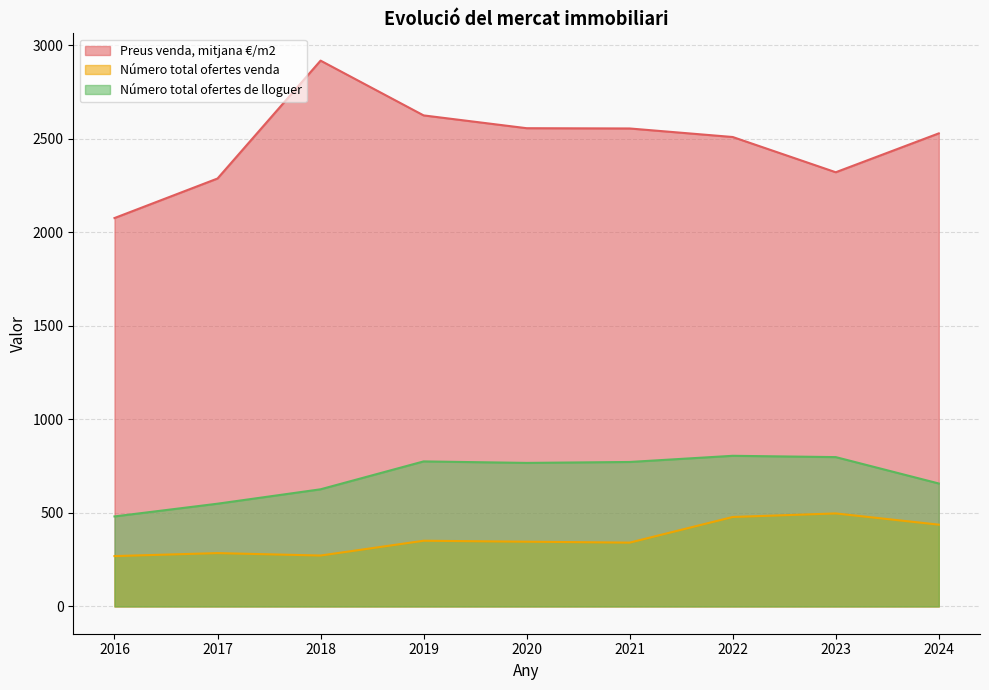

The value of Número total ofertes de lloguer at 2021 is 388.8. True or false?

False